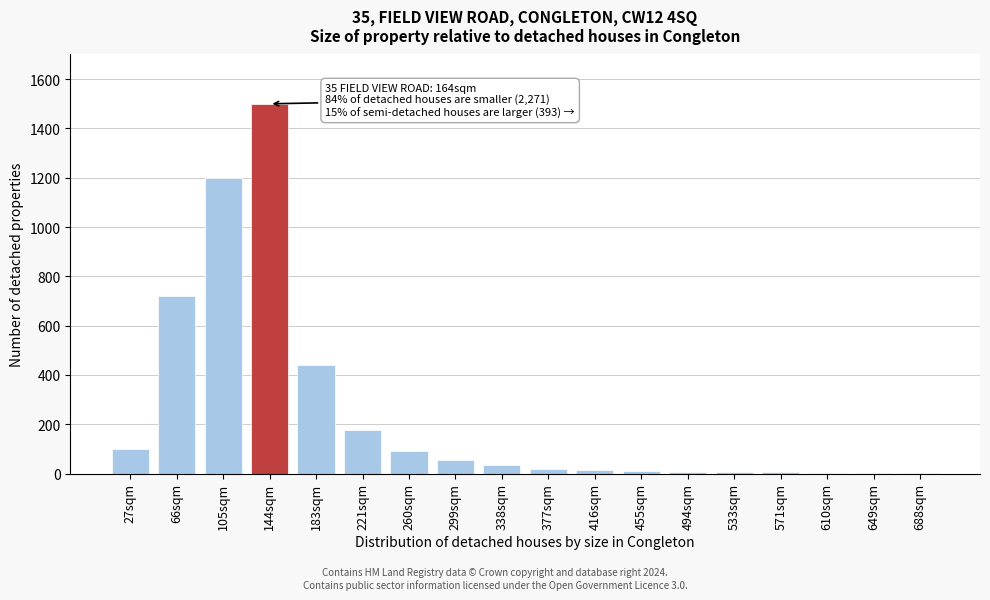

At which label is the value closest to 751?

66sqm